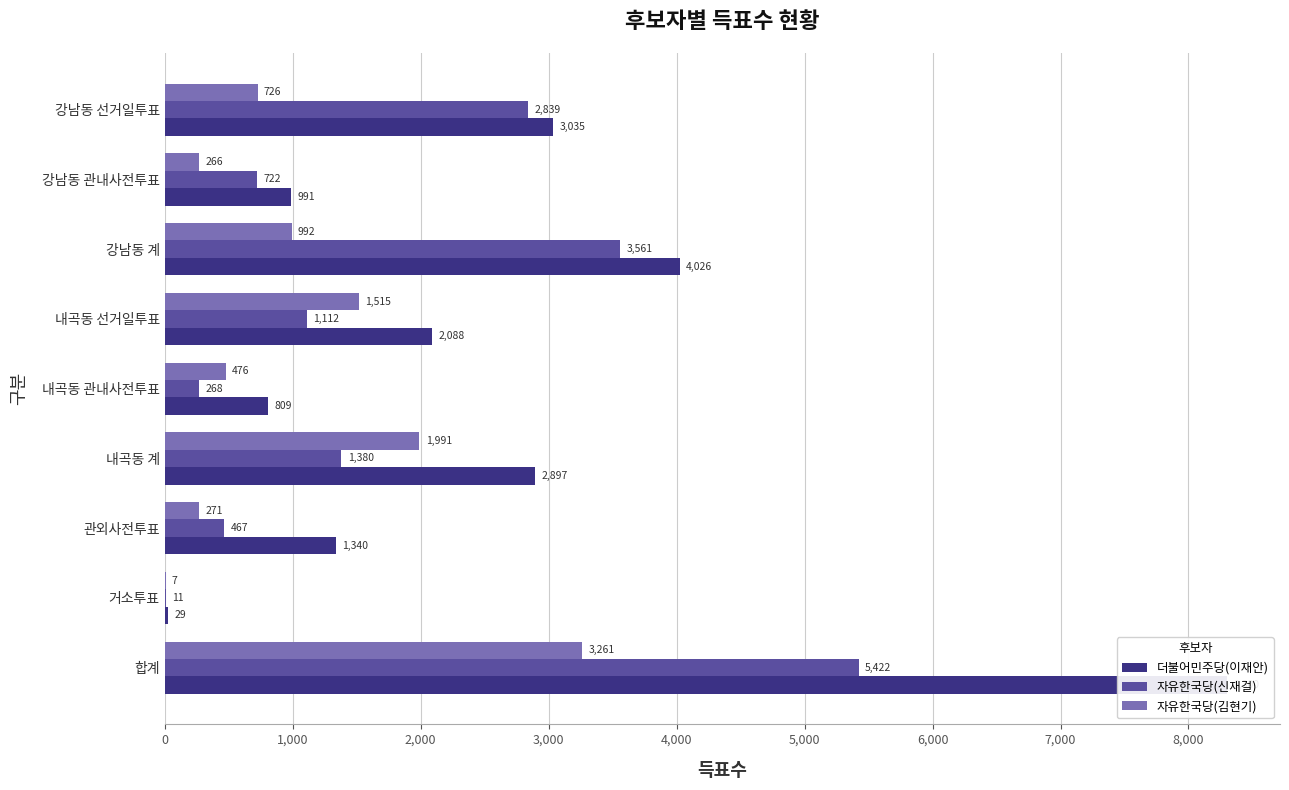

What is the sum of all 자유한국당(김현기) values?

9505